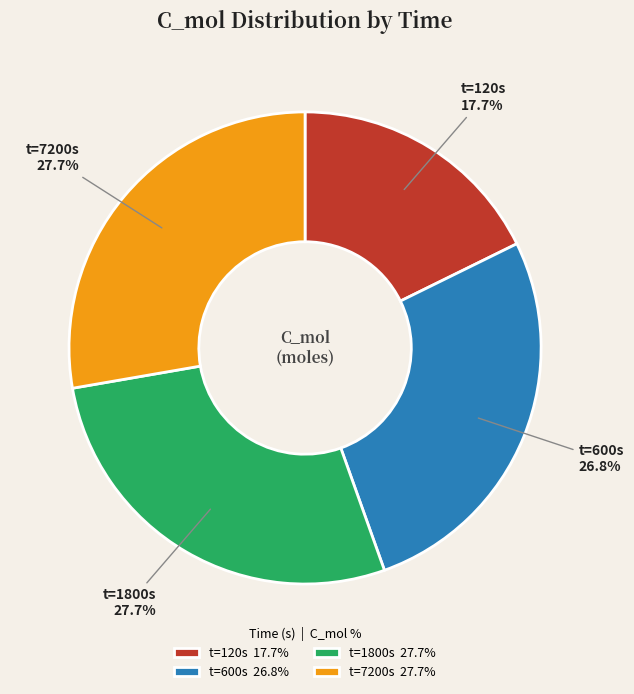

Which category has the smallest portion of the pie?

t=120s 17.7%